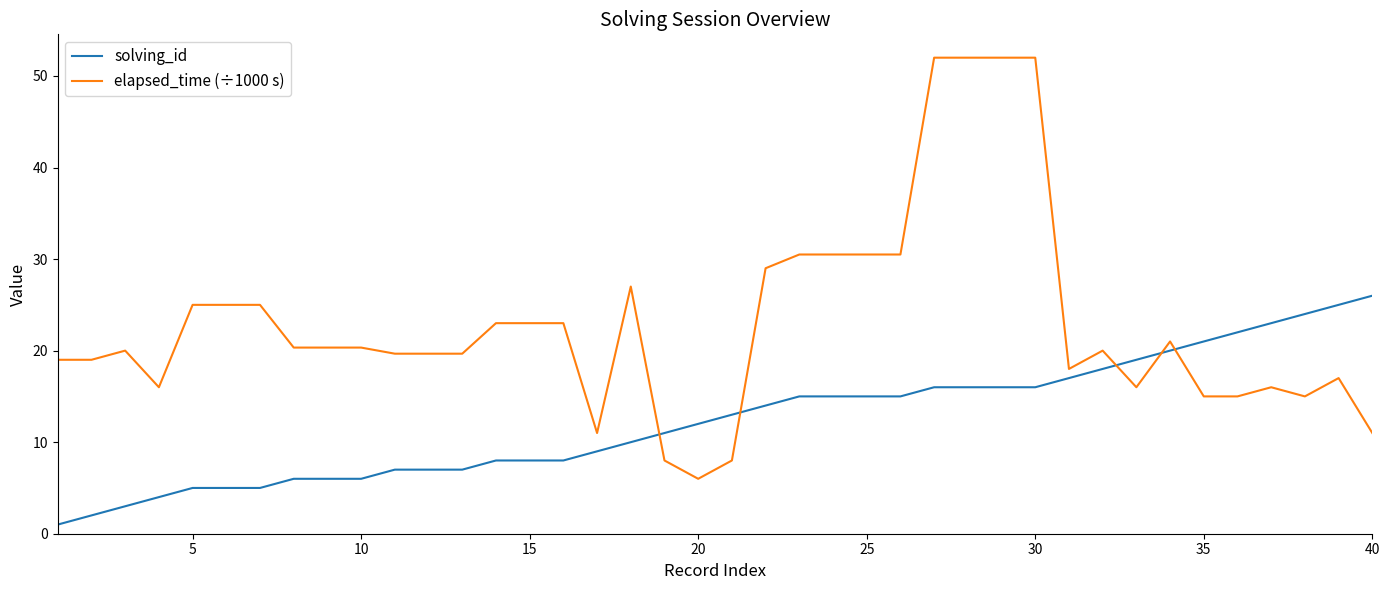

Which series has the largest total across all categories?

elapsed_time (÷1000 s)